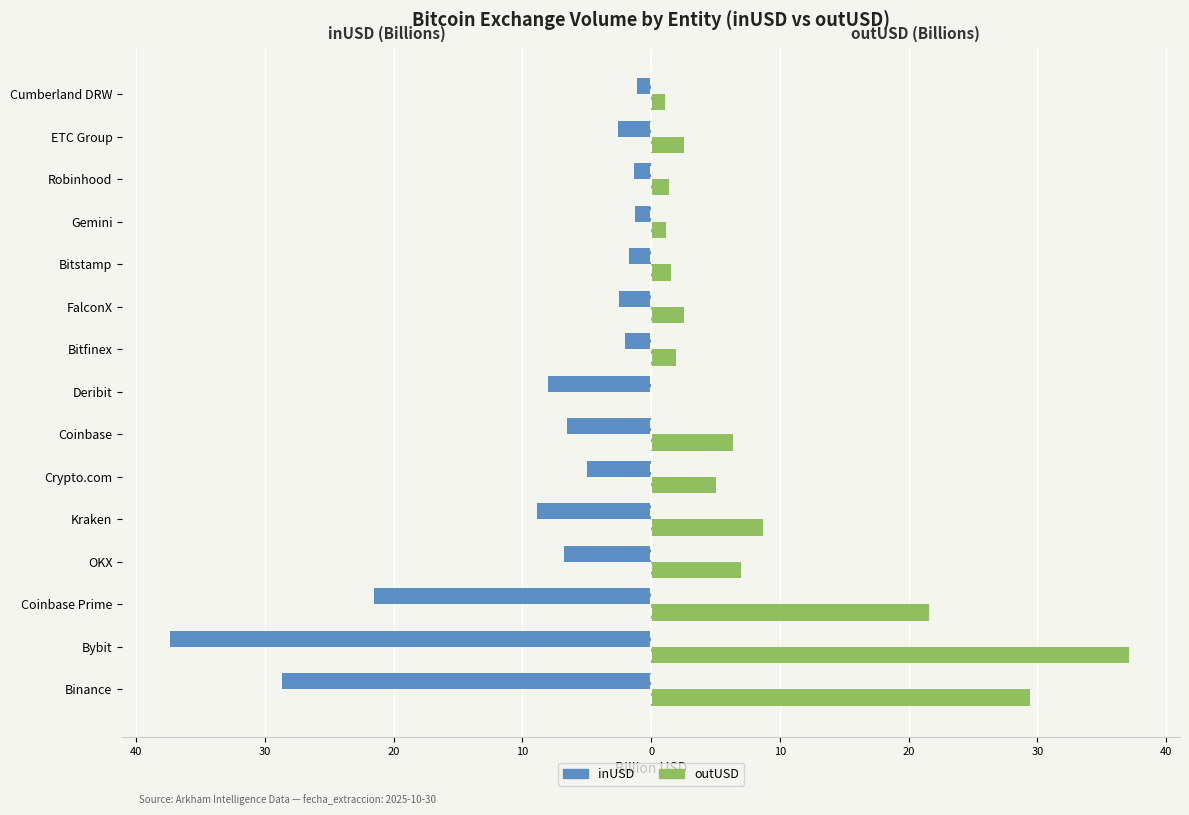

What are all the series names shown in the legend?

inUSD, outUSD